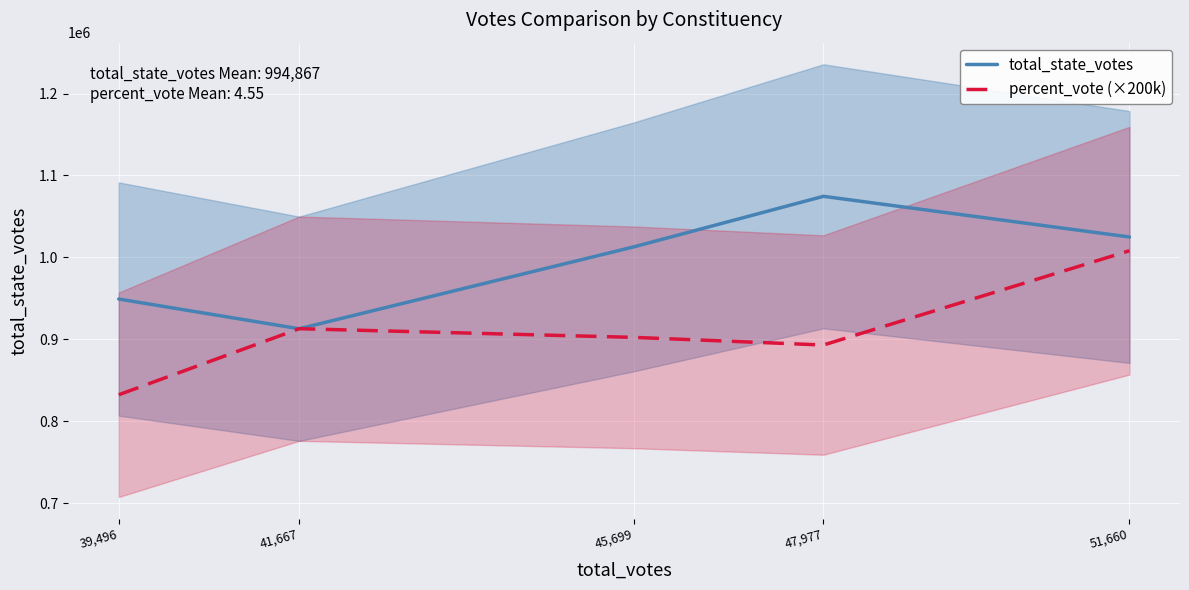

What is the spread (max minus min) of values at 39,496?

116886.2